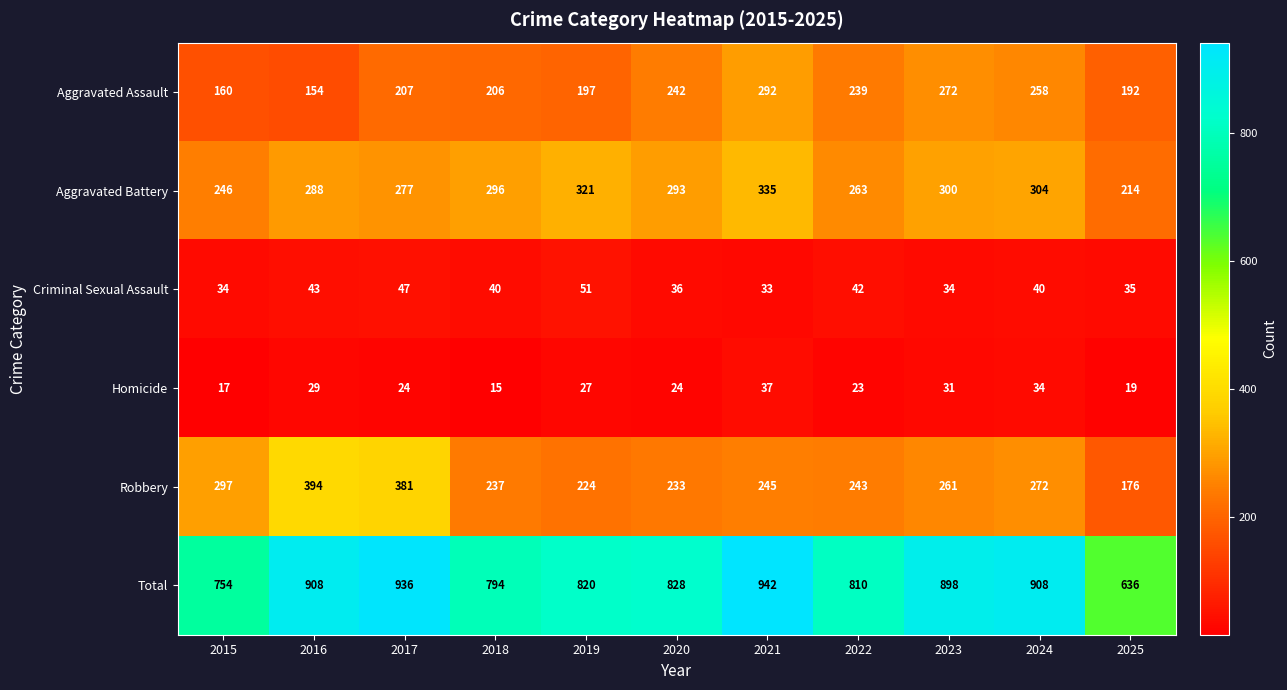

At which category is the sum across all series the highest?

2021